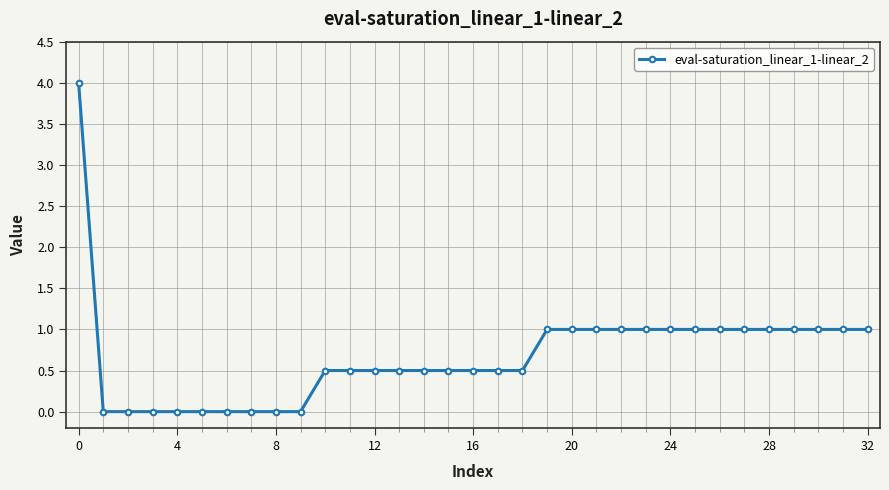

What is the value of the 32nd point from the left?

1.0